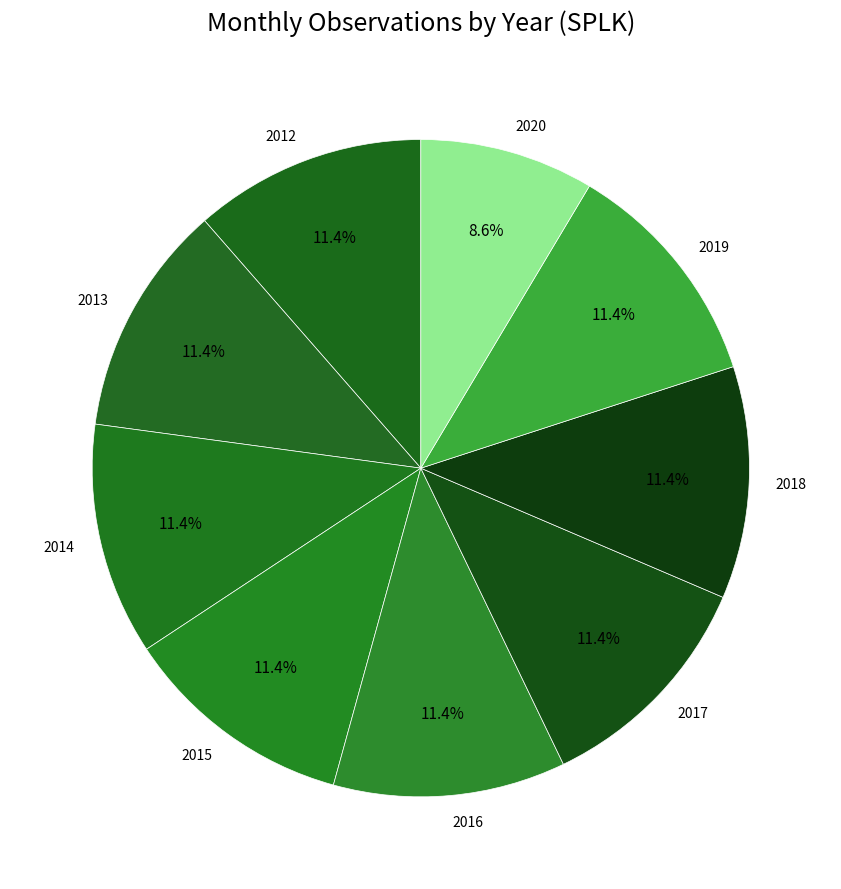

Approximately how many times larger is the value at 2014 compared to 2015?

1.0